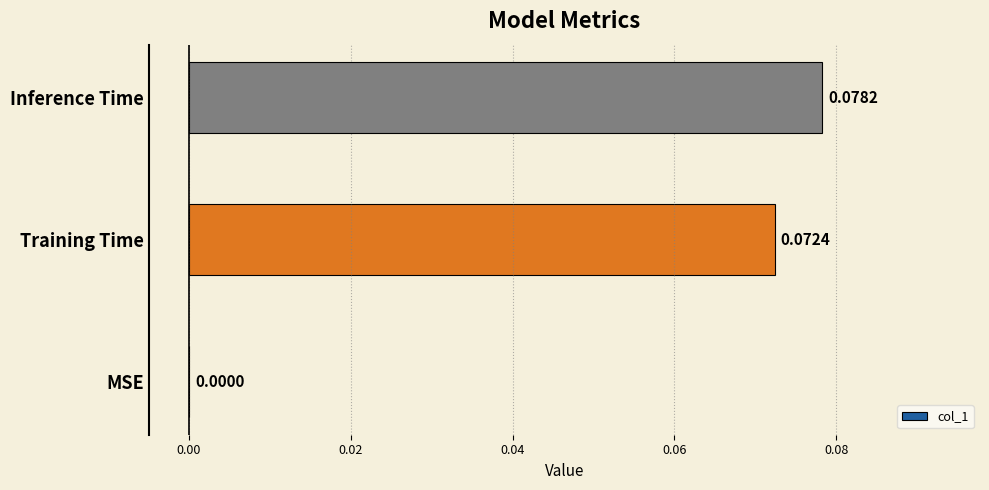

How many data points does each series have?

3